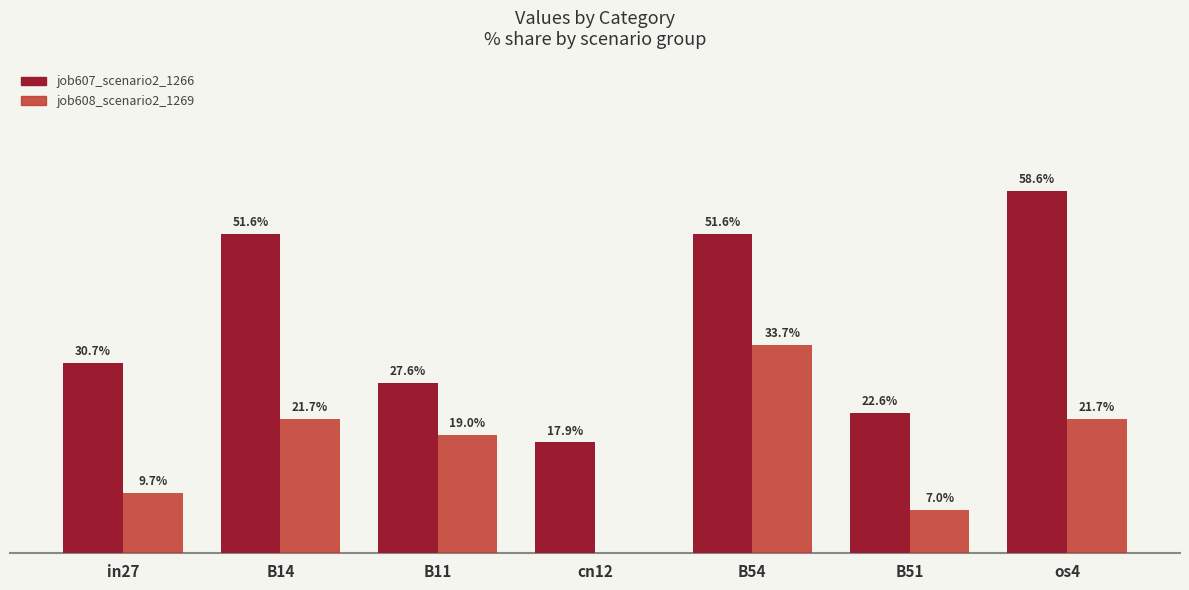

Between B11 and cn12, which series saw the biggest shift?

job608_scenario2_1269